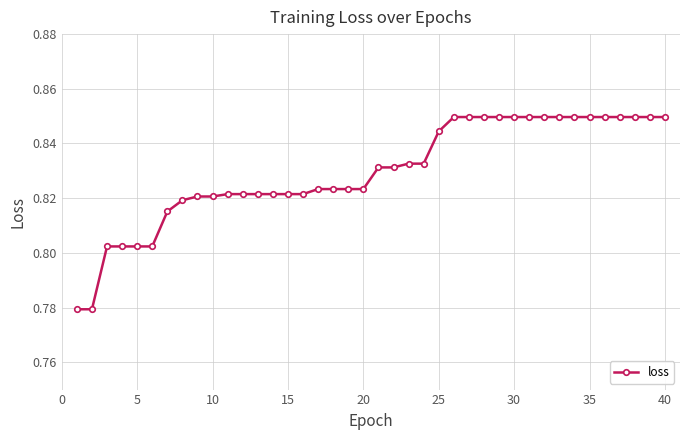

How many values are between 0 and 1?

40